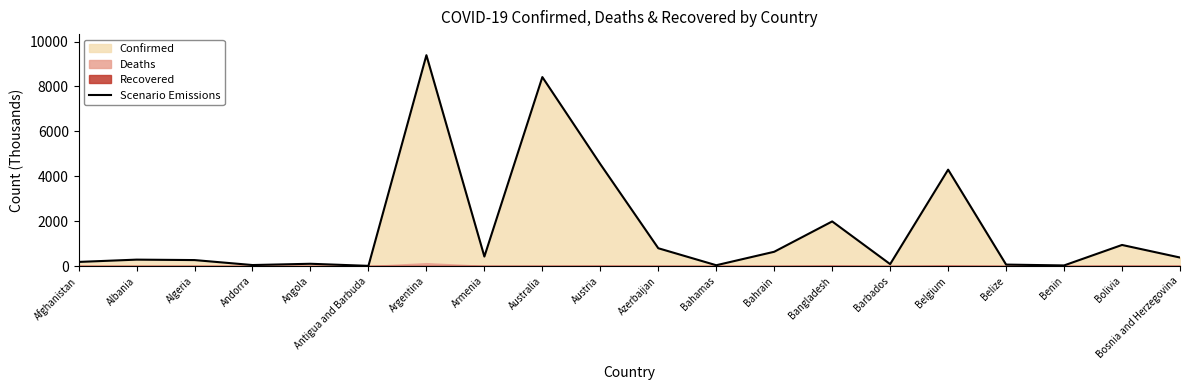

Reading left to right, list all the values displayed in this chart.

183.2	285.7	266.2	44.7	101.3	8.7	9394.3	423.4	8419.7	4542.0	793.4	36.1	636.3	1988.1	85.5	4294.9	64.9	27.2	939.6	379.6